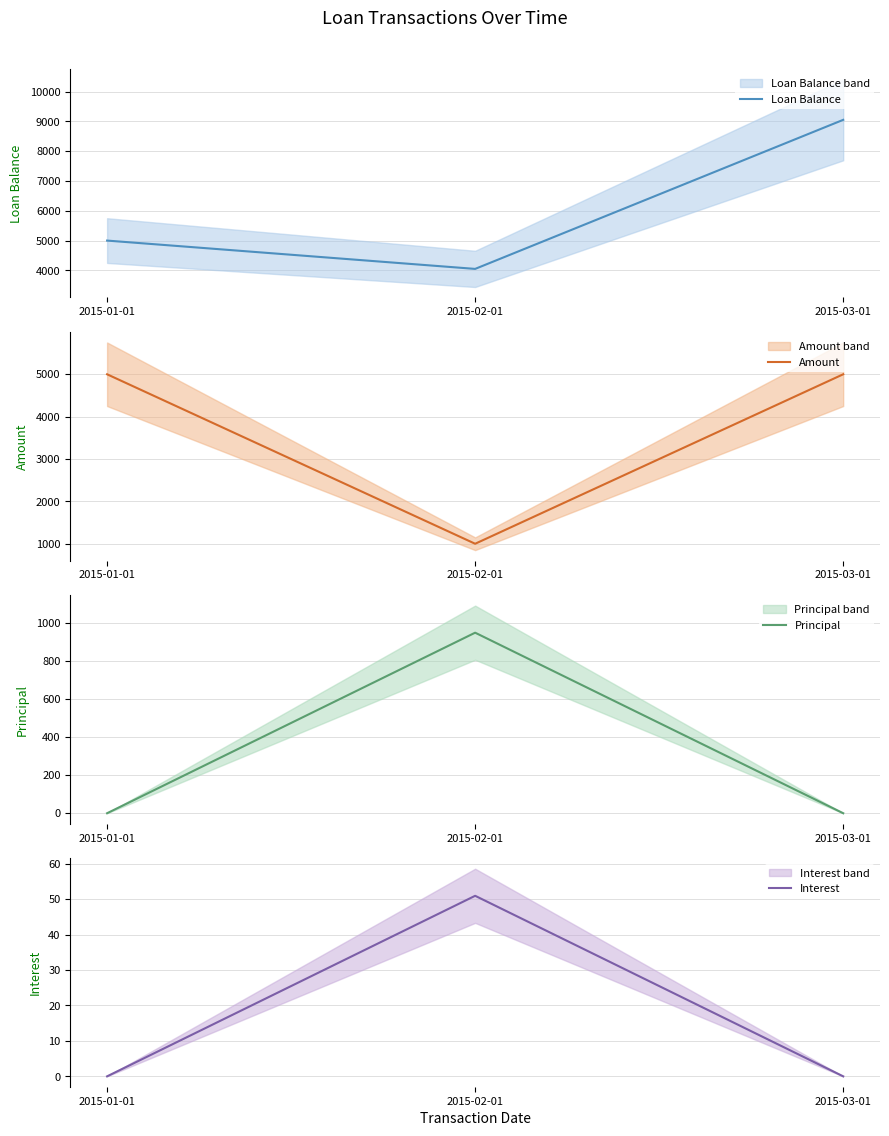

What is the label of the 2nd point from the right?

2015-02-01